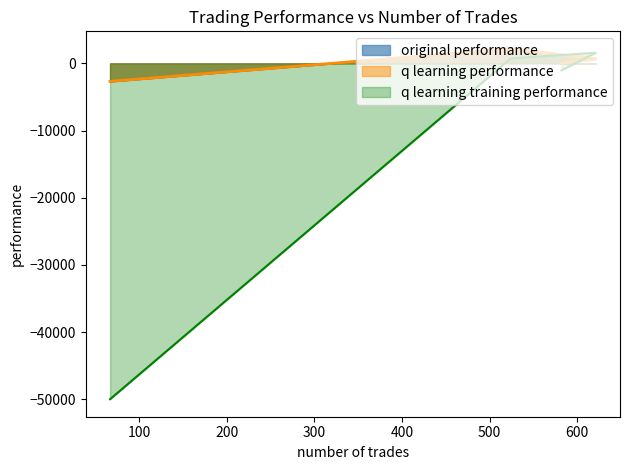

What is the total value across all series at 524?

5038.7